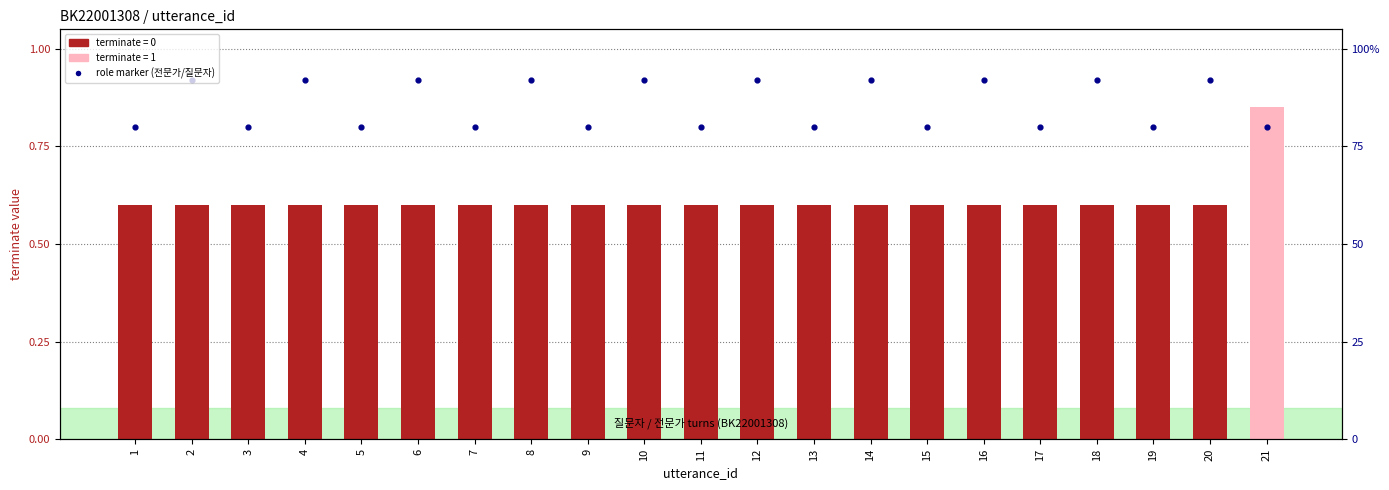

Which series reaches the maximum Y coordinate?

role (전문가=high, 질문자=low)